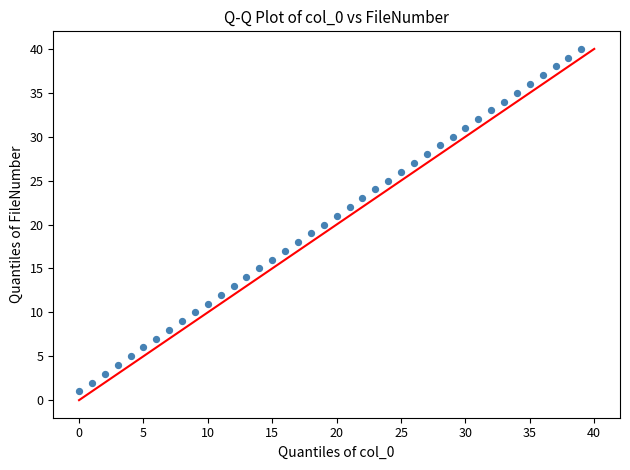

What is the range of Y values (max minus min)?

39